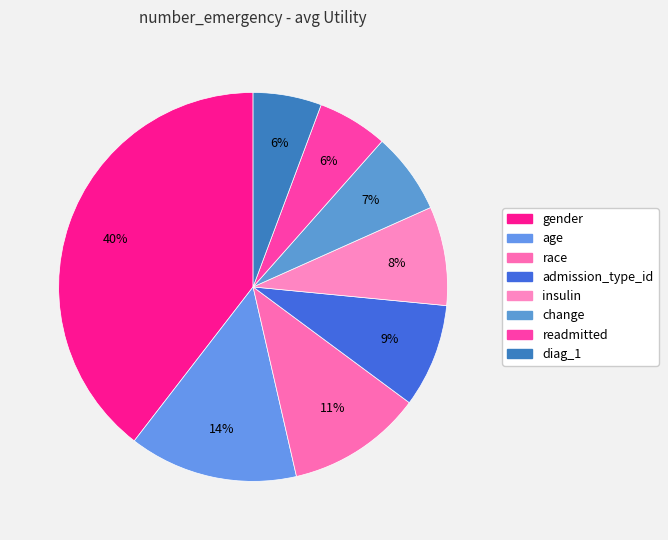

Rank the categories by value from lowest to highest.

diag_1, readmitted, change, insulin, admission_type_id, race, age, gender